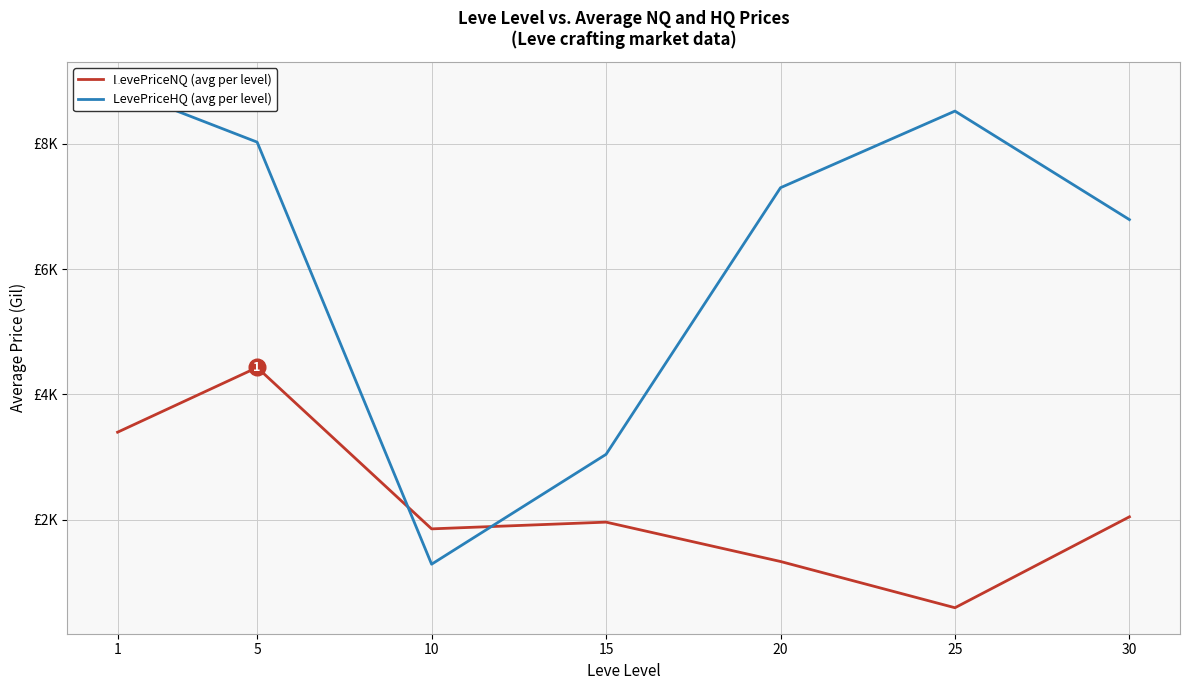

What is the approximate value of LevePriceHQ (avg per level) at 10?

1288.8